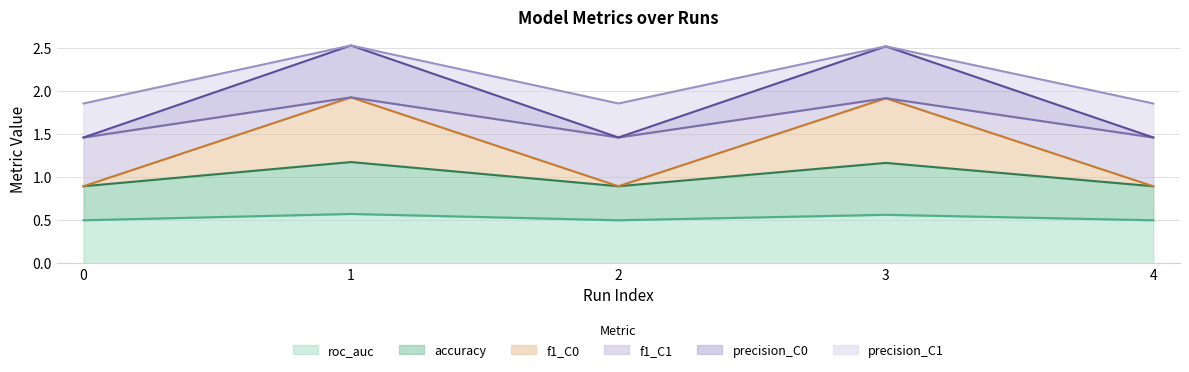

What is the minimum value for roc_auc?

0.5